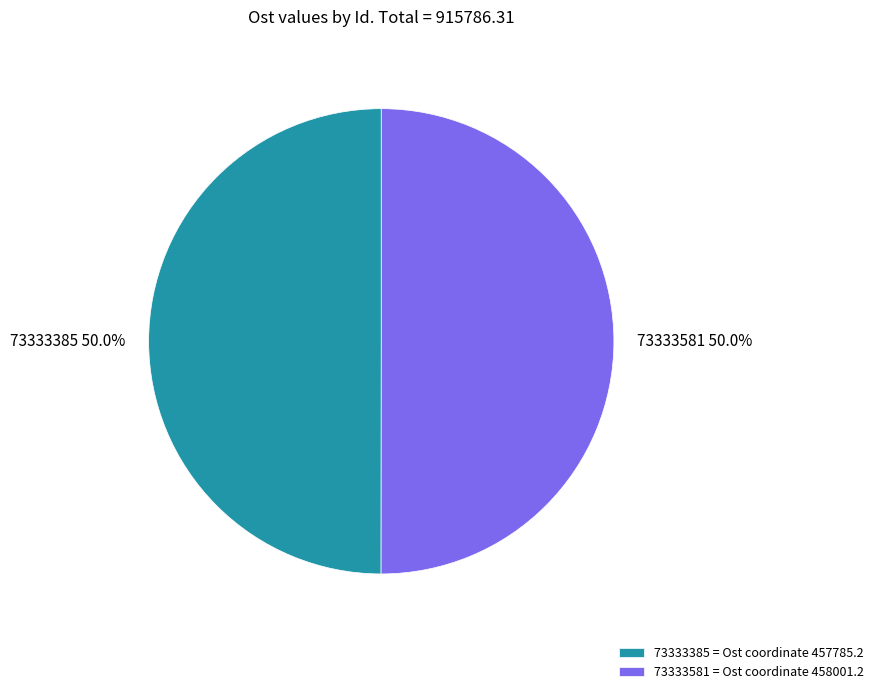

To the nearest percent, what portion does 73333581 represent?

50%